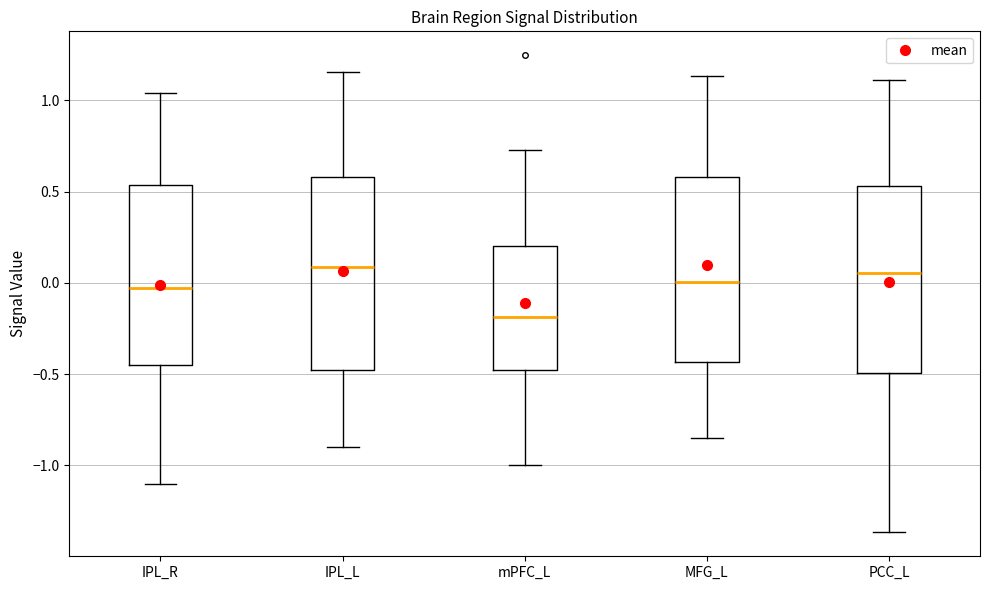

Reading left to right, read every box against the y-axis: the position of its median line, the range the box covers, and the ends of its whiskers. The values are not printed on the chart, so give them approximately, as read against the axis.

IPL_R: median -0.05, box -0.45 to 0.55, whiskers -1.10 to 1.05
IPL_L: median 0.10, box -0.50 to 0.60, whiskers -0.90 to 1.15
mPFC_L: median -0.20, box -0.50 to 0.20, whiskers -1.00 to 0.75
MFG_L: median 0.00, box -0.45 to 0.60, whiskers -0.85 to 1.15
PCC_L: median 0.05, box -0.50 to 0.55, whiskers -1.35 to 1.10